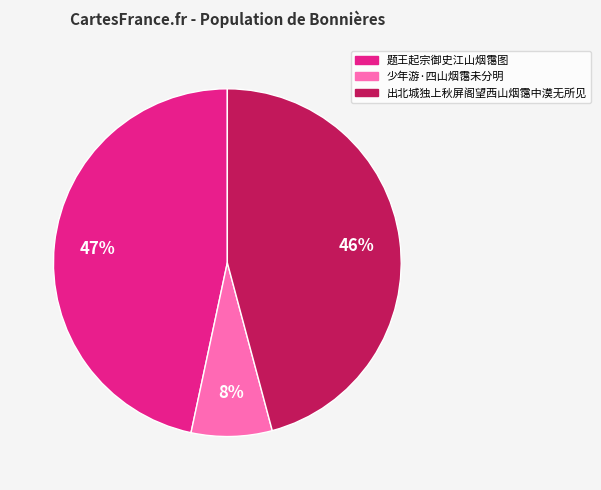

Rank the categories by value from highest to lowest.

题王起宗御史江山烟霭图, 出北城独上秋屏阁望西山烟霭中漠无所见, 少年游·四山烟霭未分明